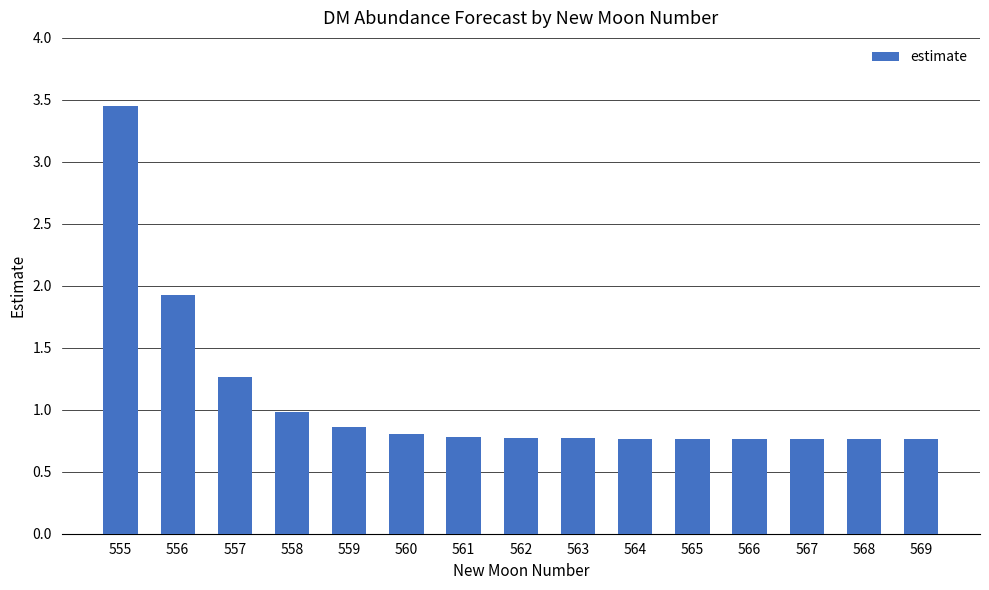

What is the smallest value displayed?

0.8